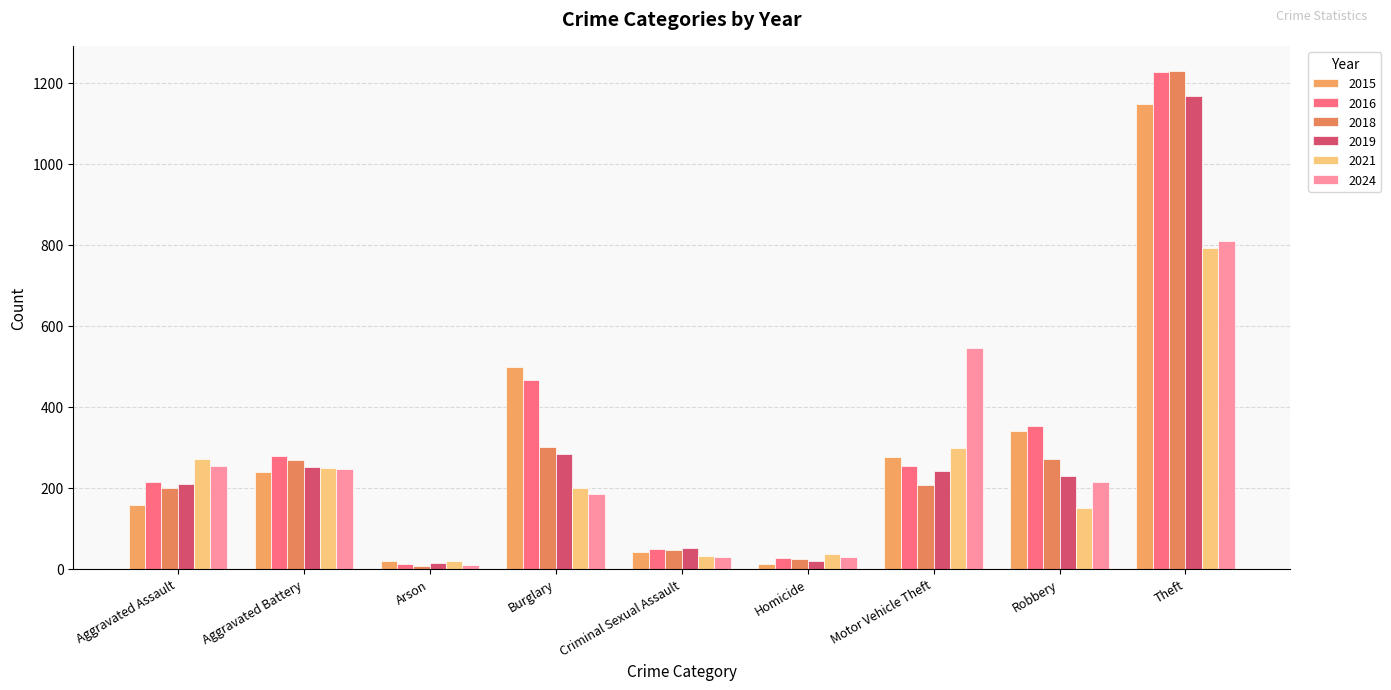

How many bars are there in total?

54